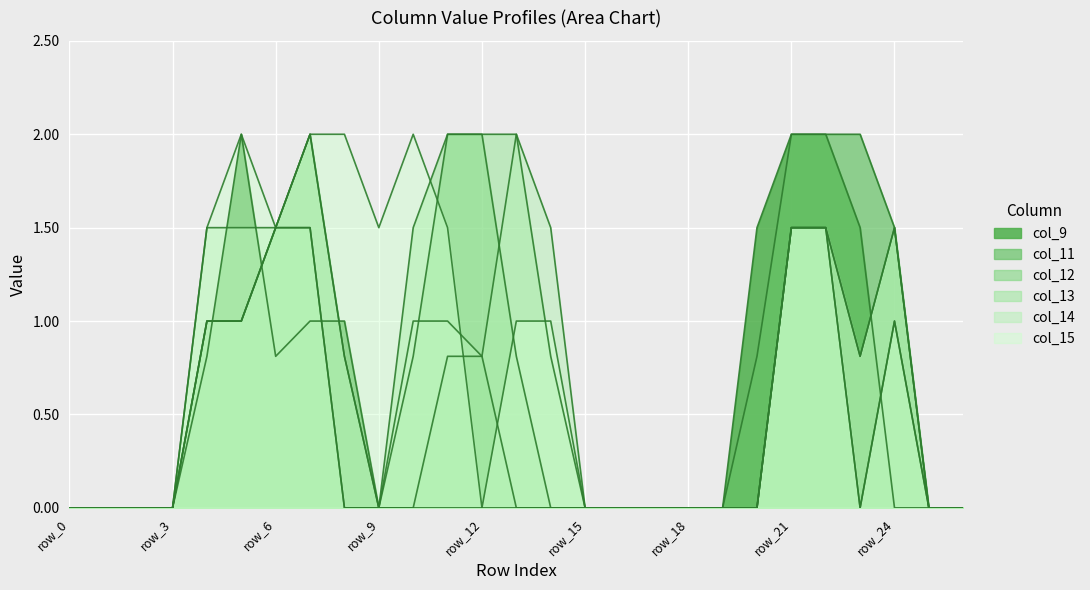

At which label does col_11 reach its peak?

row_7